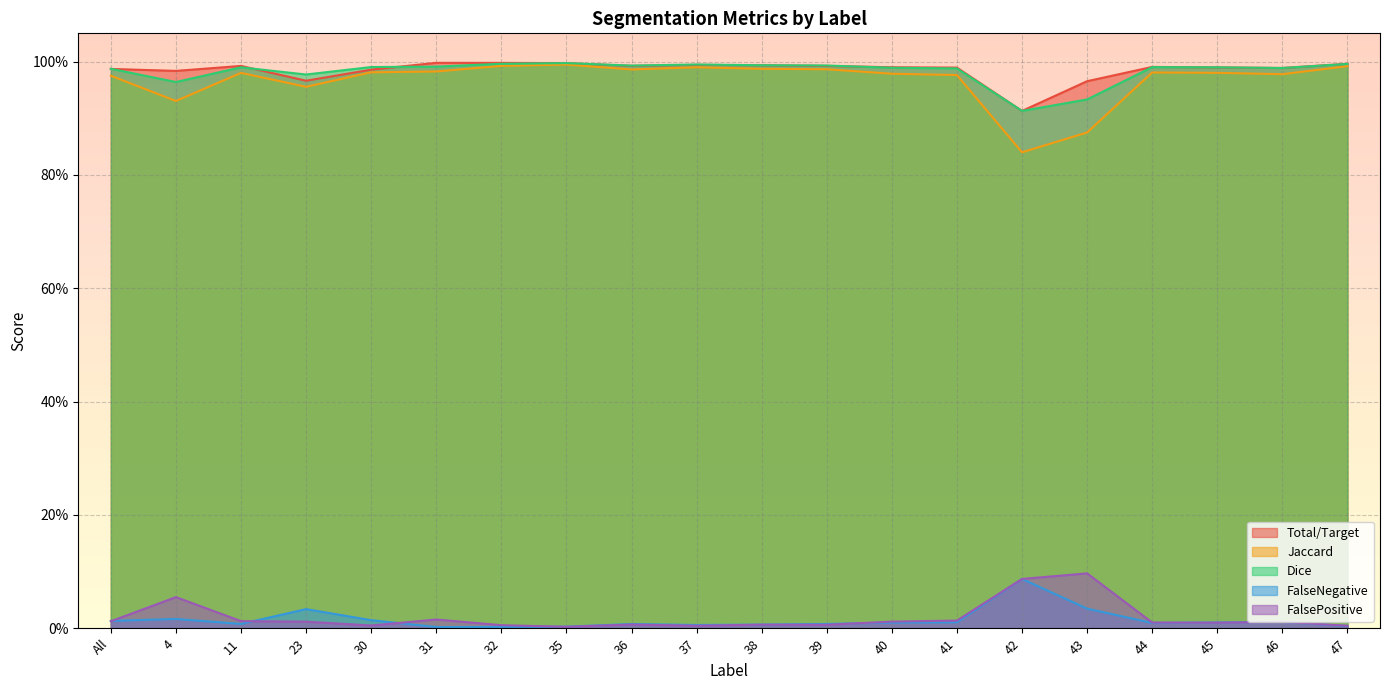

What position from the left is 46?

19